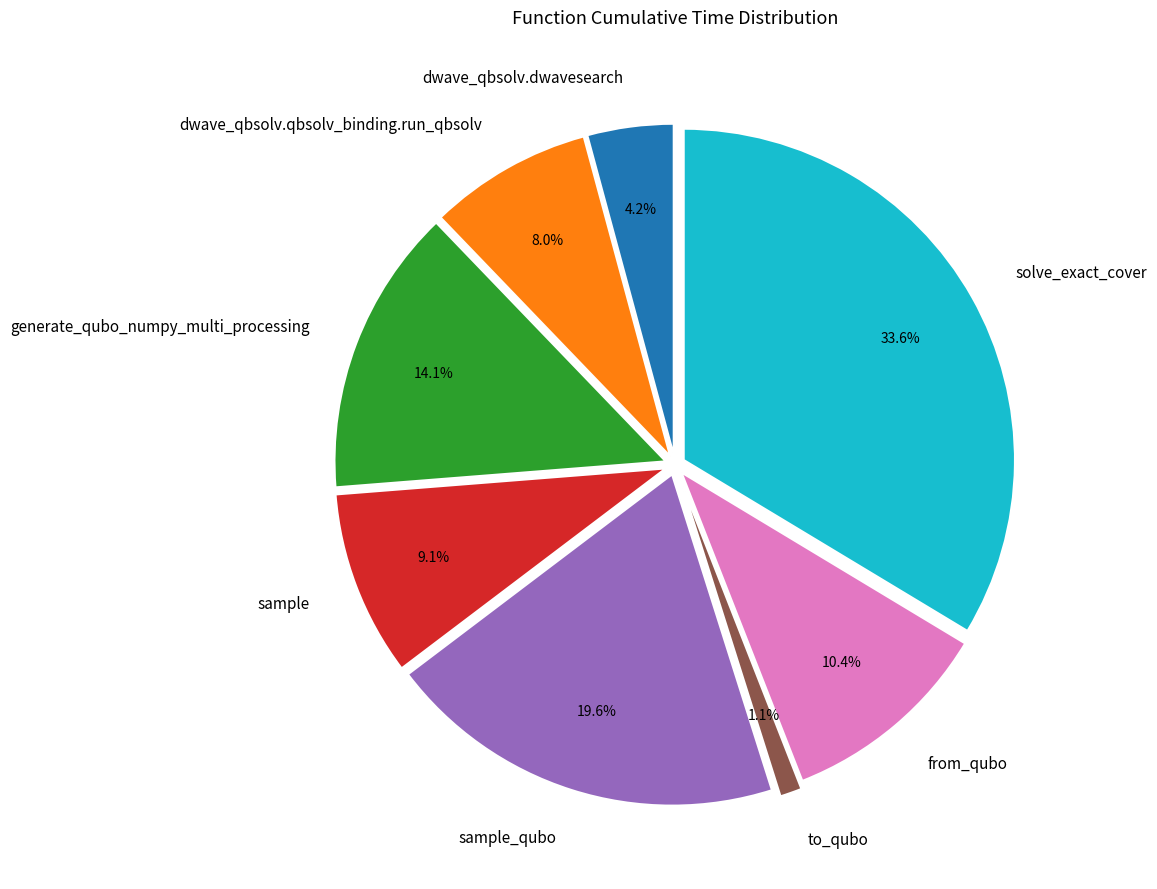

What is the smallest slice in the pie chart?

to_qubo